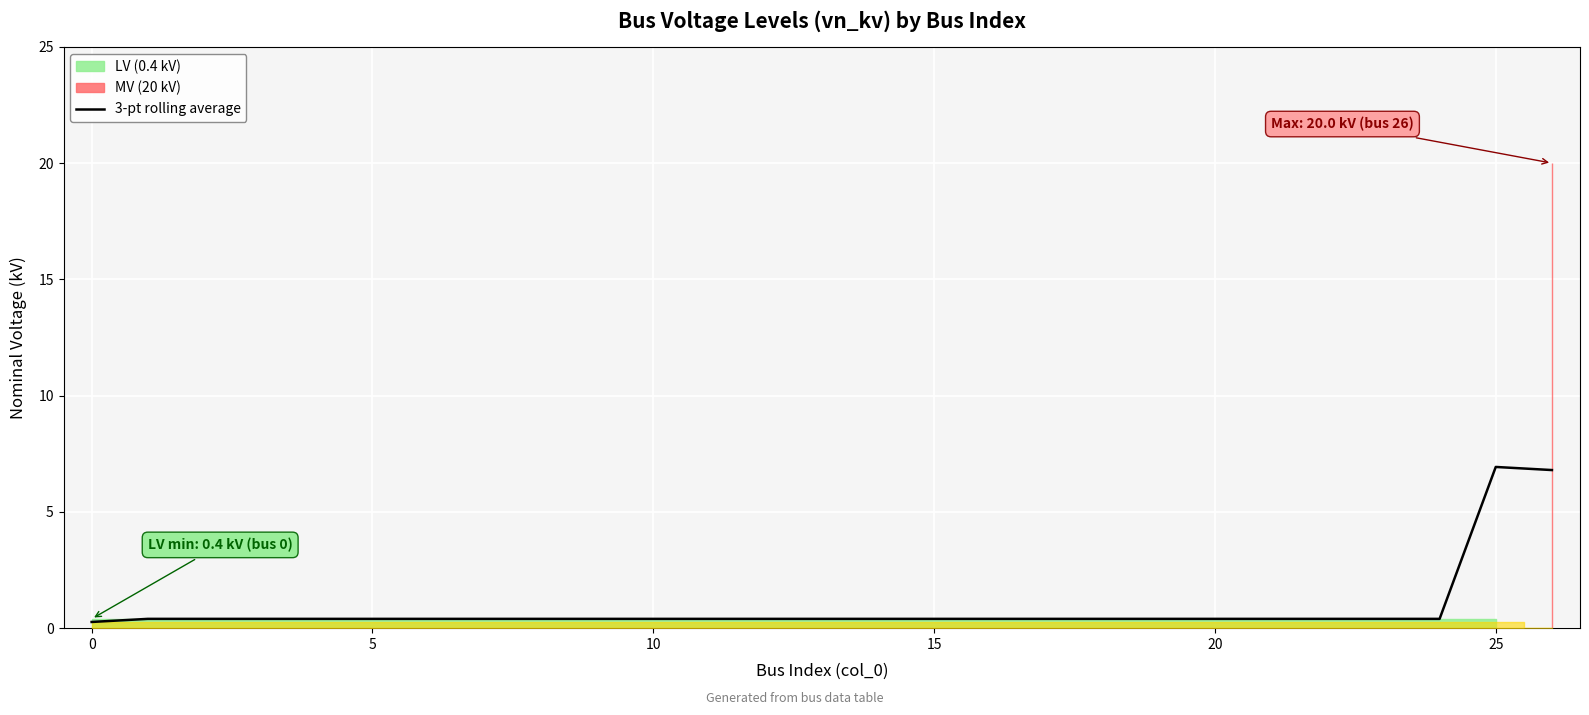

What is the difference between the maximum and minimum values?

6.7